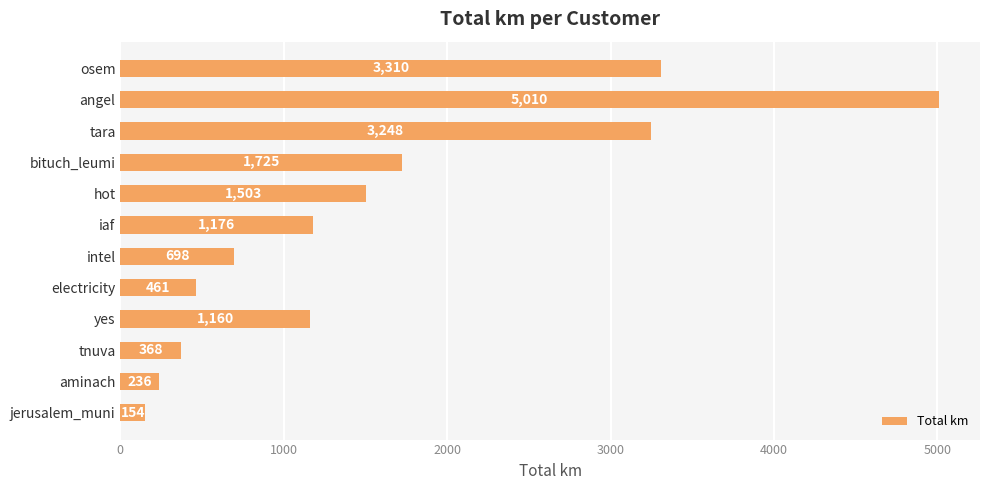

The value at tara is 1630.4. True or false?

False